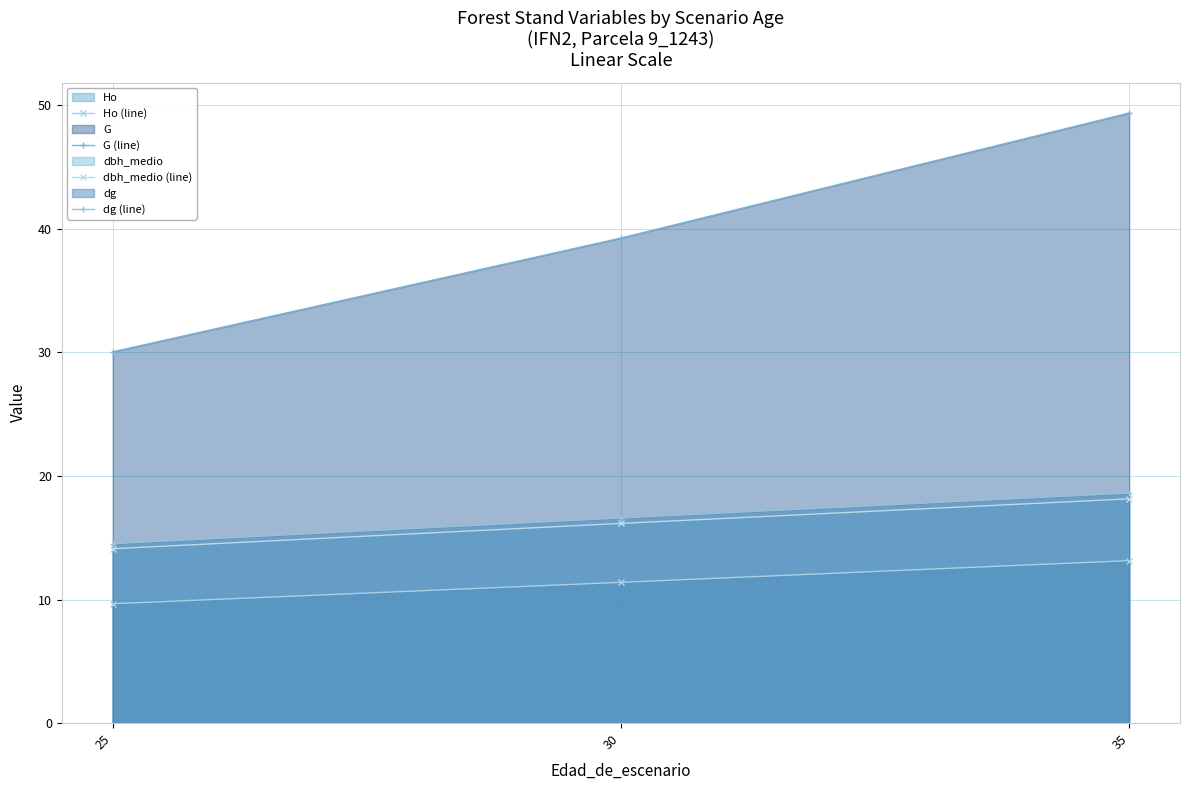

Reading left to right, what are all the values shown in this chart?

Ho (line): 25=9.7	30=11.4	35=13.2
G (line): 25=30.1	30=39.3	35=49.4
dbh_medio (line): 25=14.1	30=16.2	35=18.1
dg (line): 25=14.5	30=16.6	35=18.6